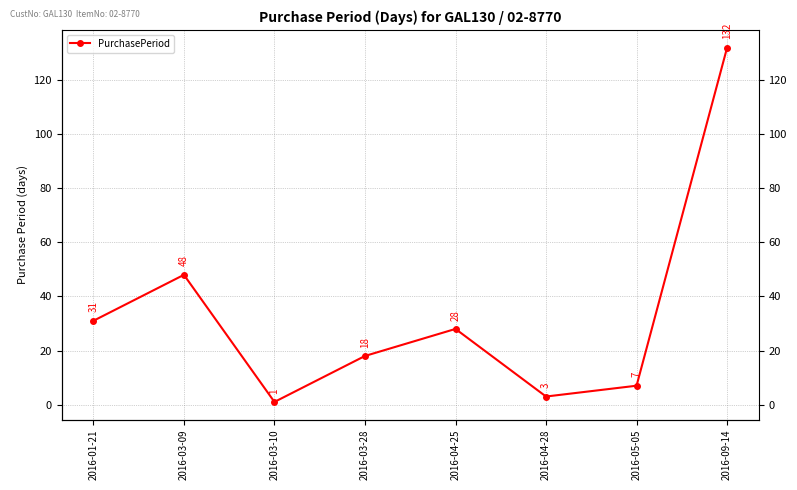

Is this an area chart (filled region under the line)?

No